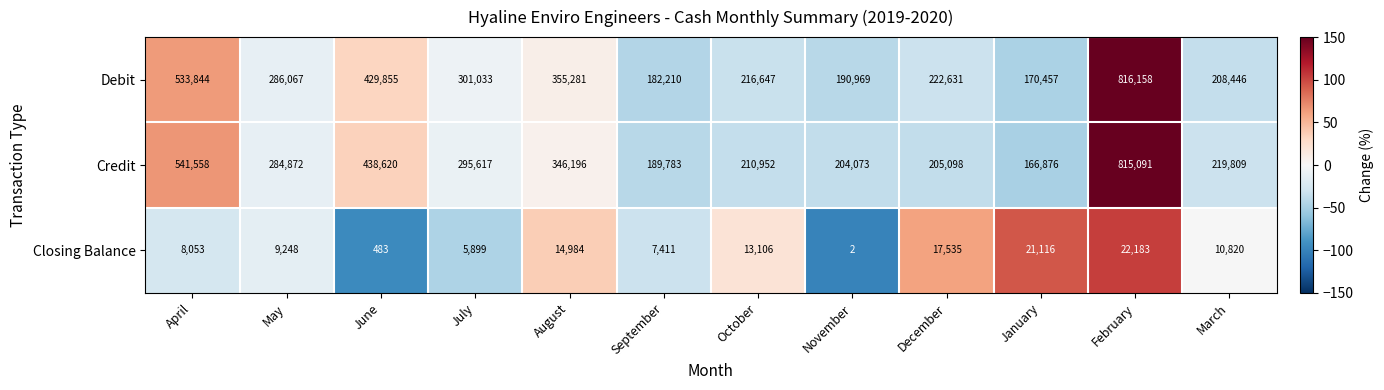

What is the spread (max minus min) of values at August?

340297